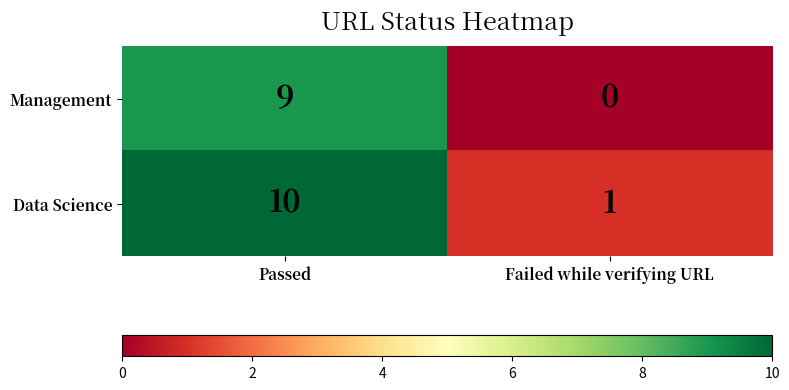

List the series in order of their peak value, highest first.

Data Science, Management